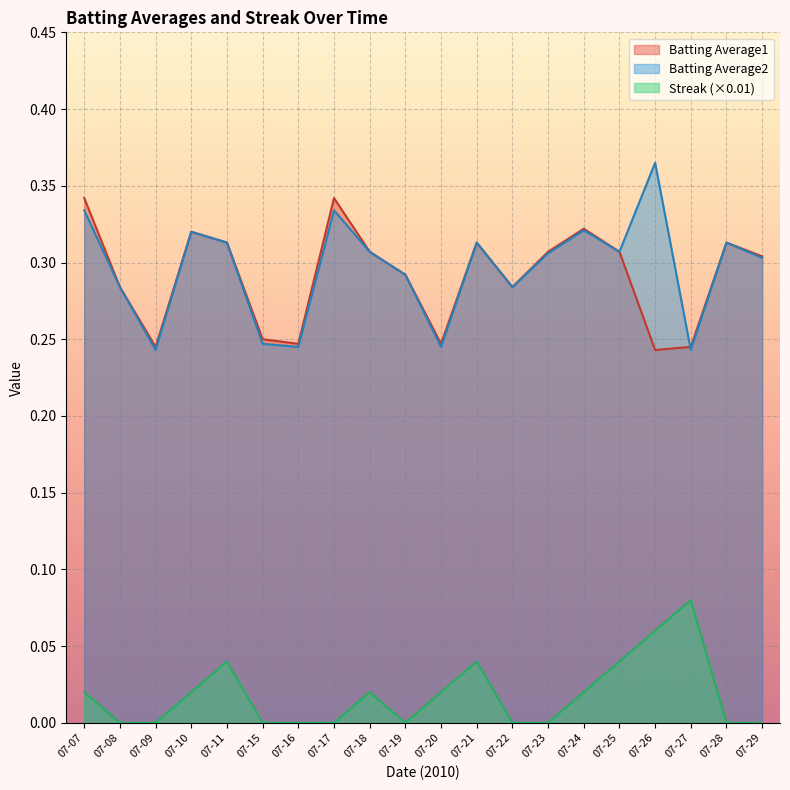

At which category does Batting Average1 reach its first local peak?

07-10